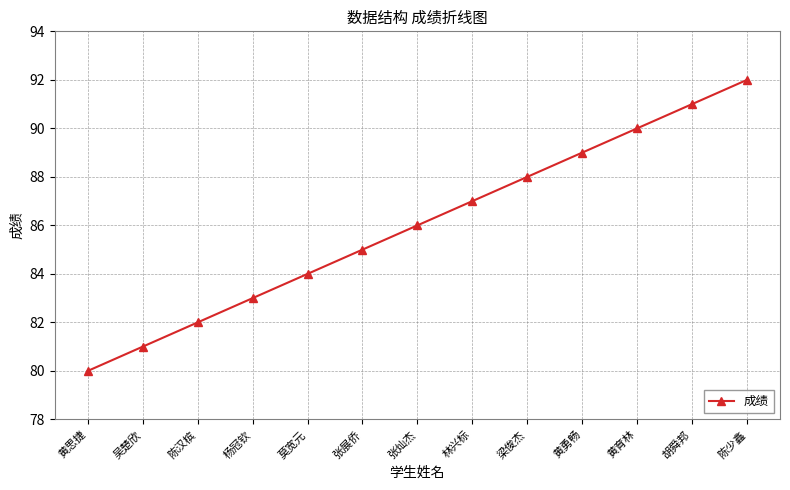

How many lines are shown in the chart?

1